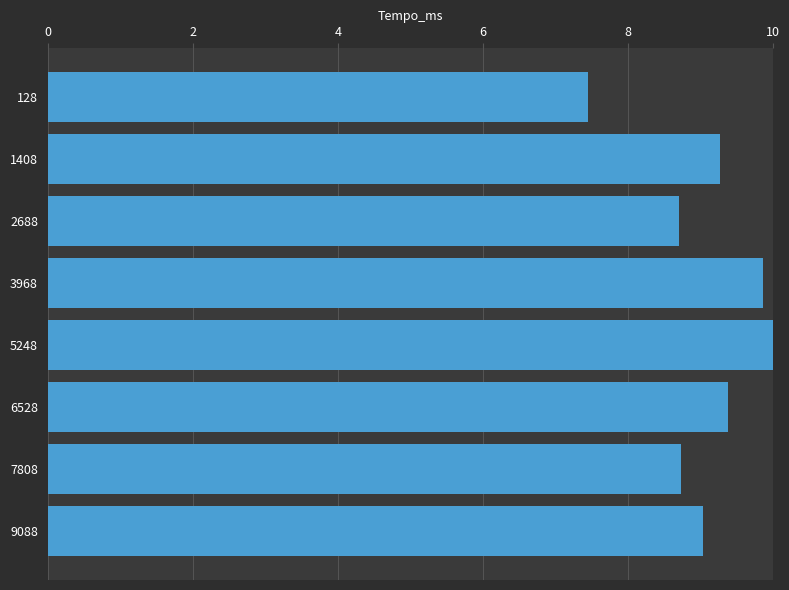

How many bars are there in total?

8